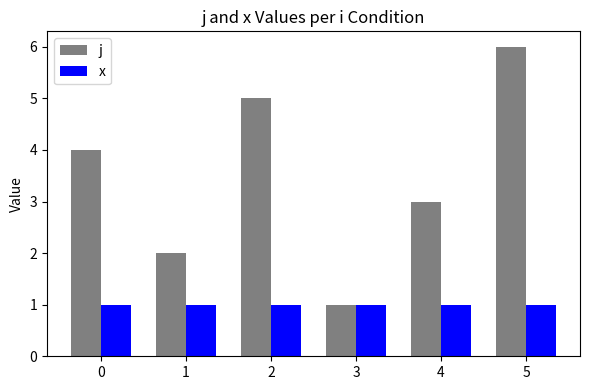

List the series in order of their overall mean, highest first.

j, x